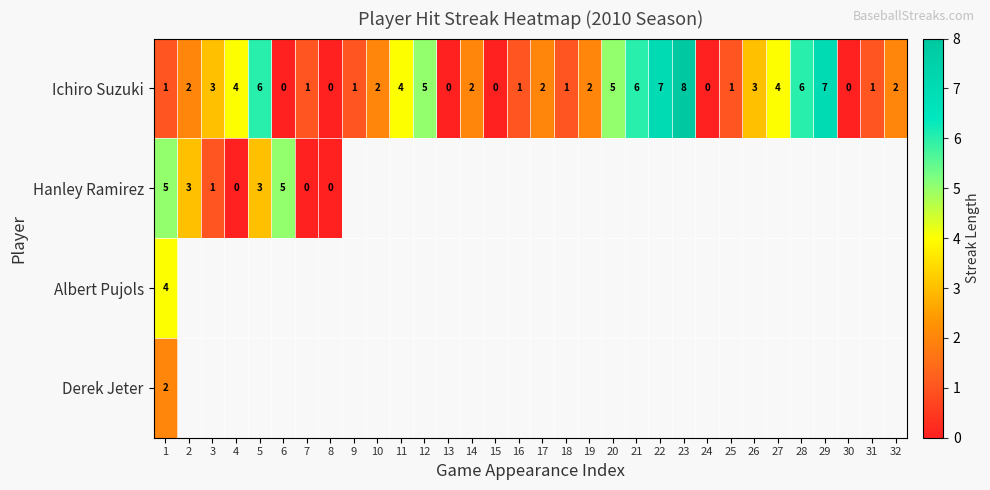

How many values in Derek Jeter are above zero?

1